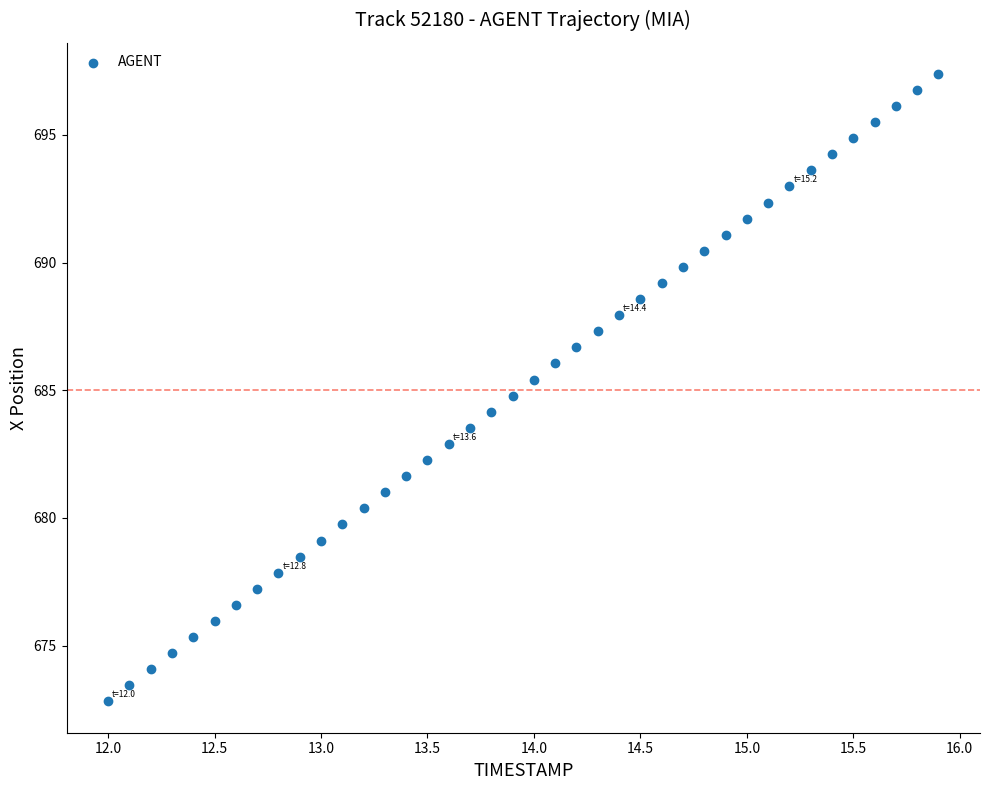

What is the range of X values (max minus min)?

3.9